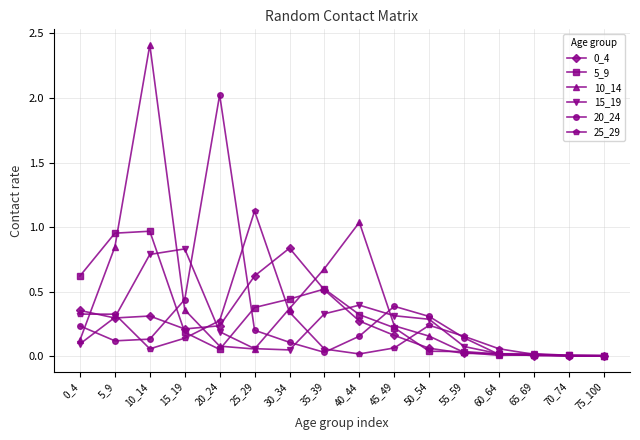

What value does the 10_14 series have at 10_14?

2.4